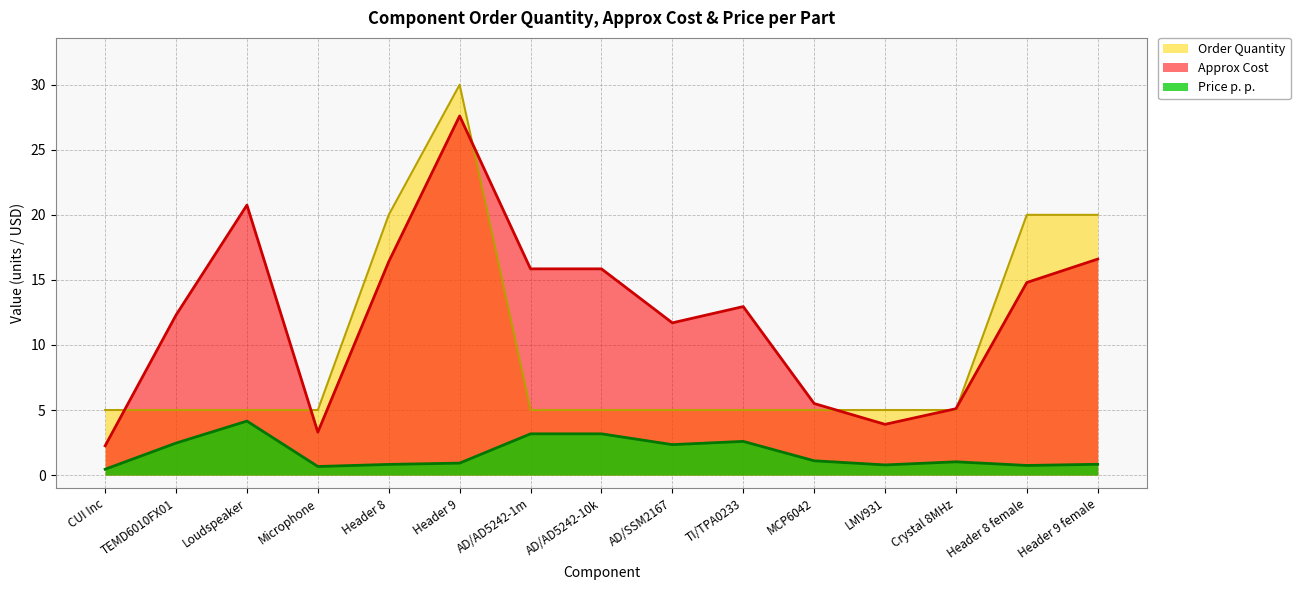

Is it true that Price p. p. equals 0.7 at Microphone?

True